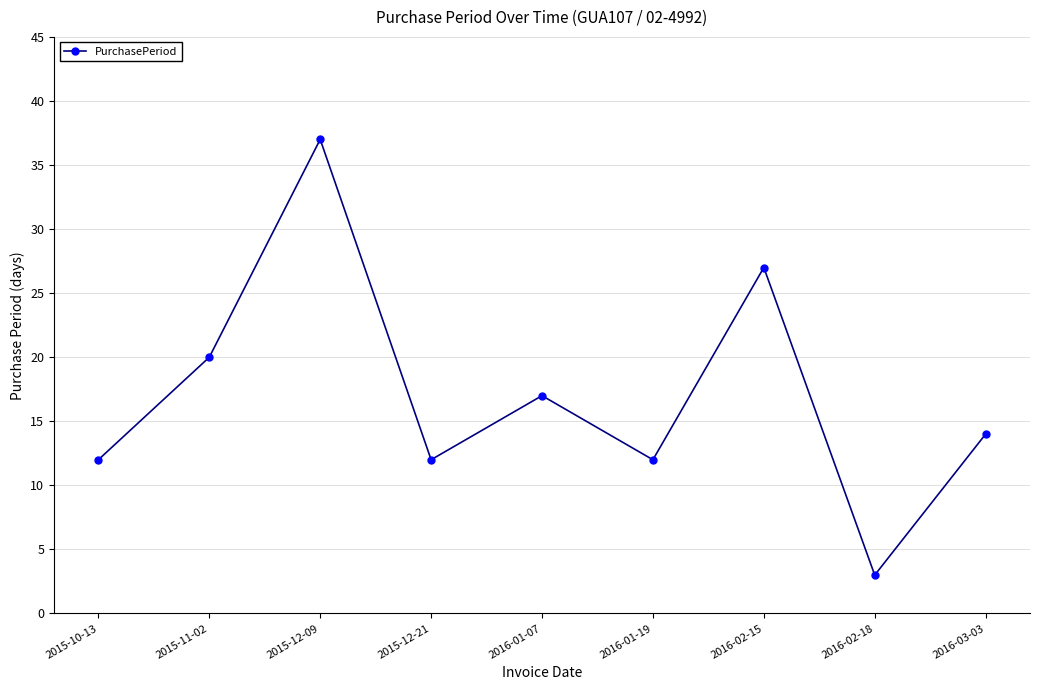

What is the maximum value shown in the chart?

37